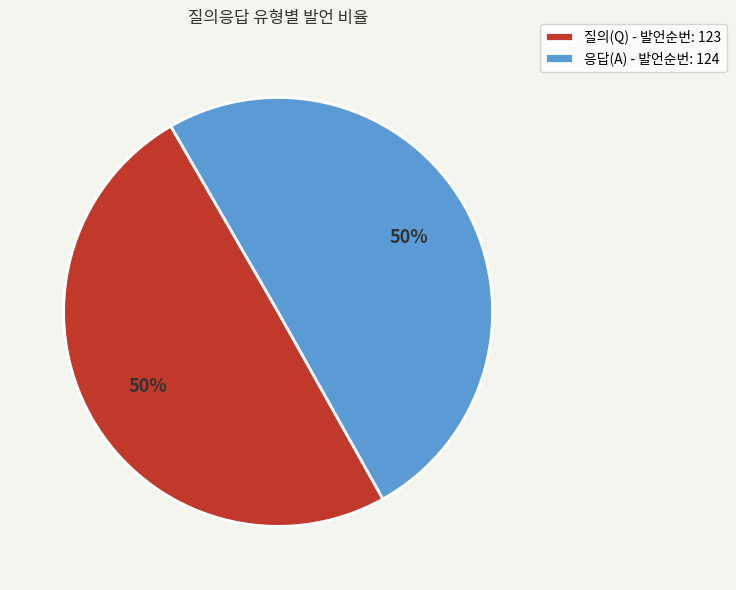

To the nearest percent, what is the average slice percentage?

50%